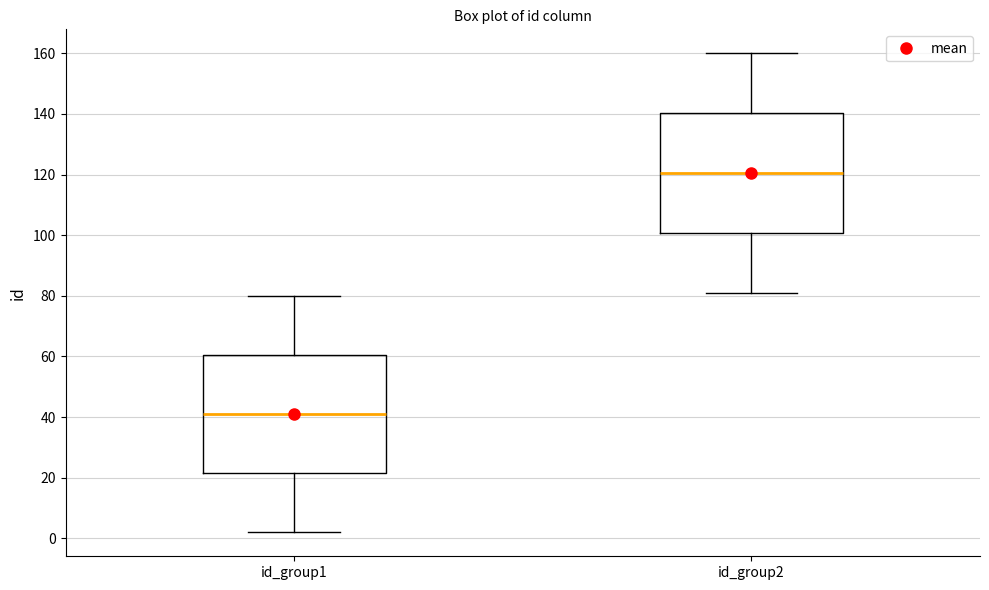

Which box's median line is the lowest?

id_group1